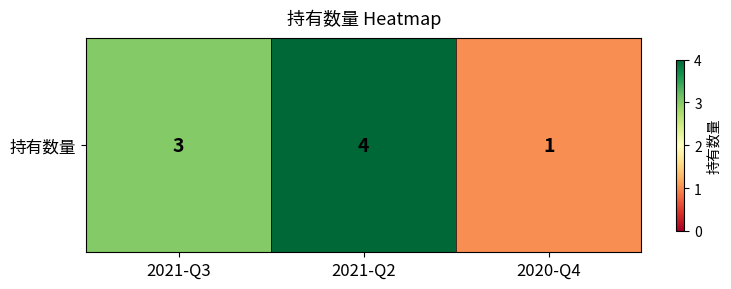

Reading left to right, extract all data points from this chart.

2021-Q3=3	2021-Q2=4	2020-Q4=1